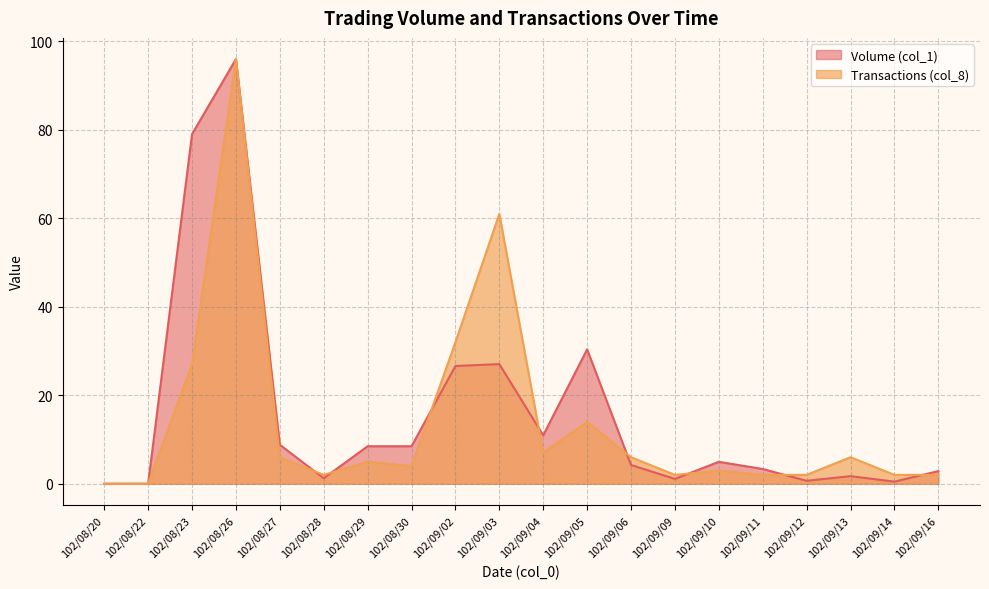

Which has a higher value, 102/09/04 or 102/08/28?

102/09/04